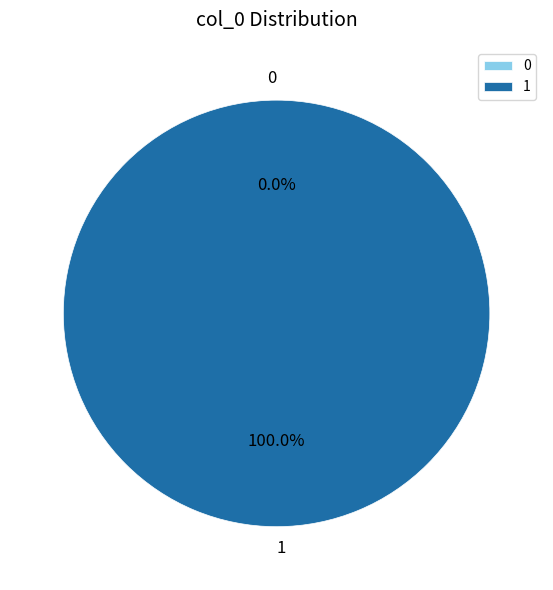

What percentage is NOT represented by 0?

100.0%